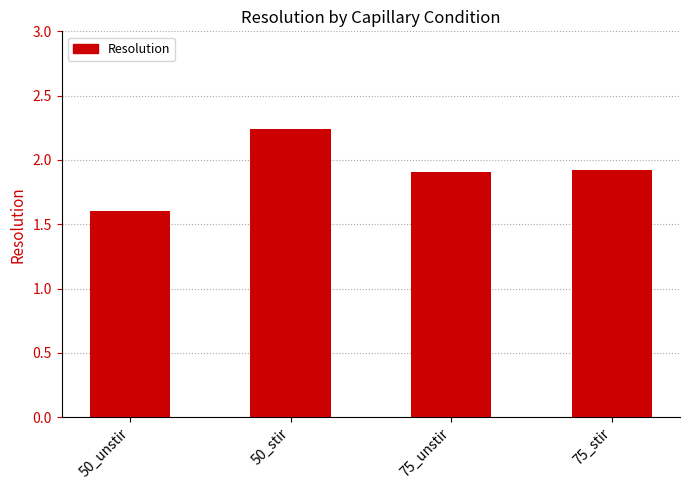

Which category has the highest value across all series?

50_stir